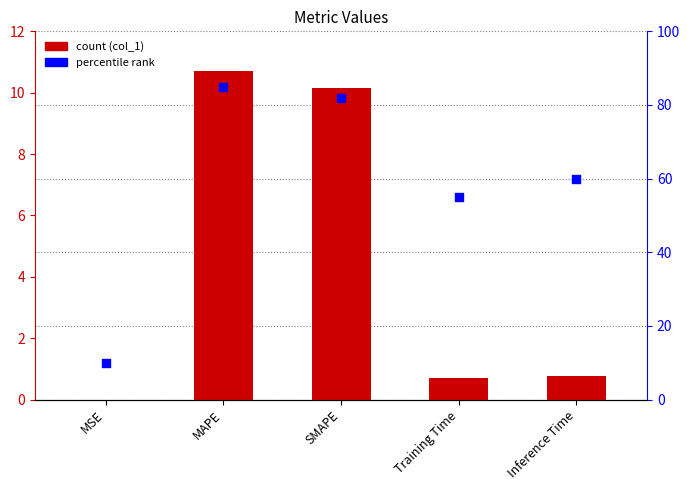

Is the value of col_1 at MAPE greater than the value of percentile rank at MAPE?

No